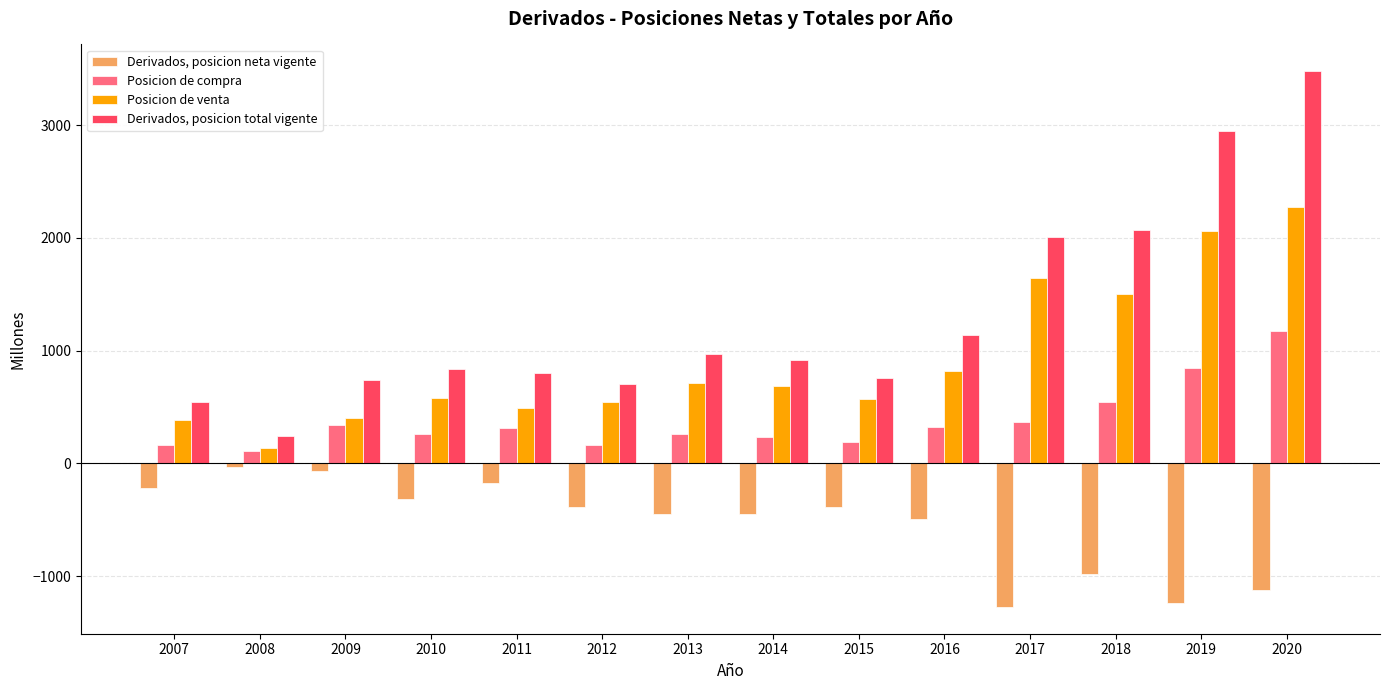

Which series has the largest range (max minus min)?

Derivados, posicion total vigente